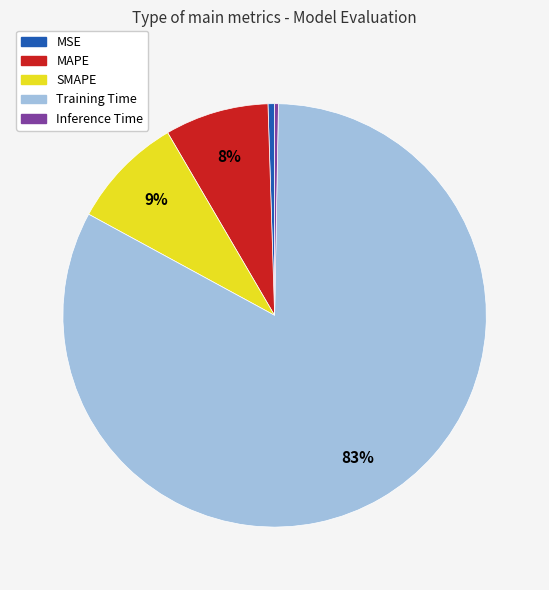

Which category has the biggest portion of the pie?

Training Time